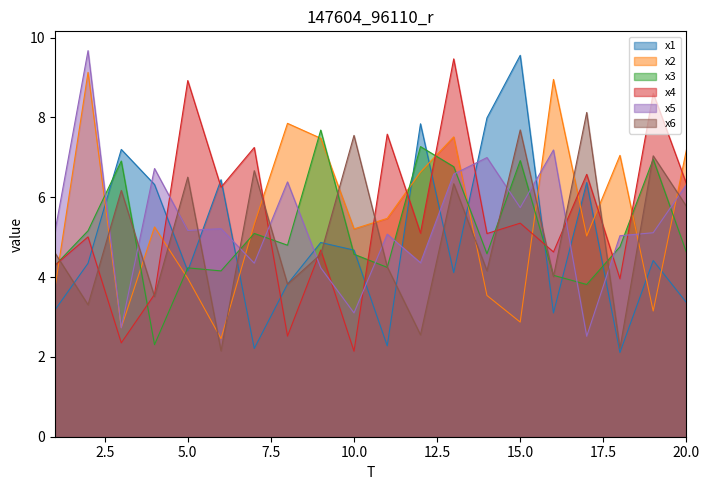

How many interior local peaks does the x5 series have?

7